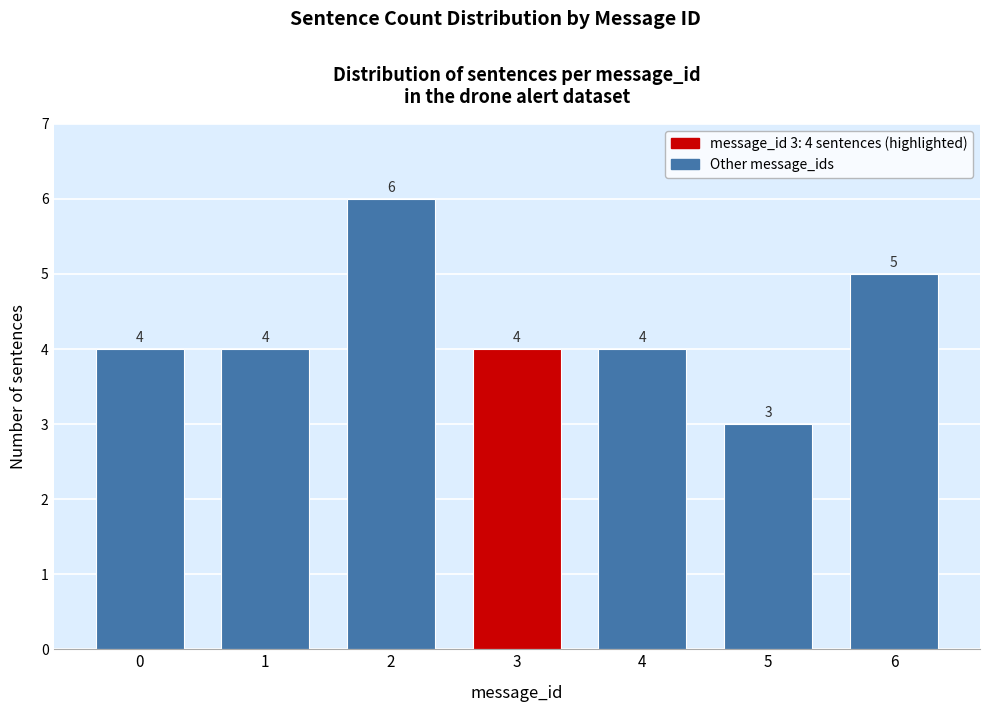

Reading left to right, list all the values displayed in this chart.

4	4	6	4	4	3	5